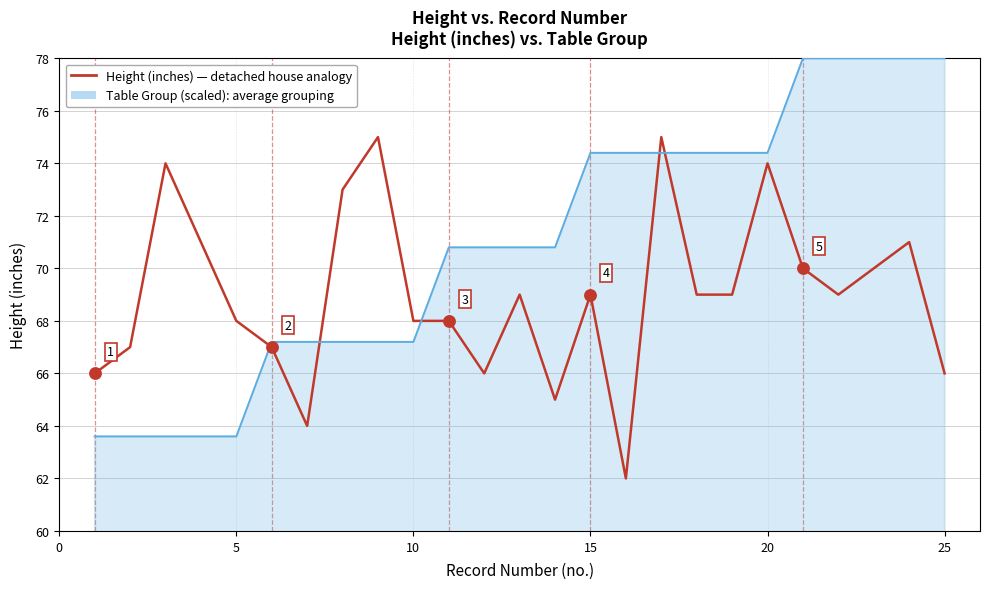

What is the greatest value displayed?

78.0